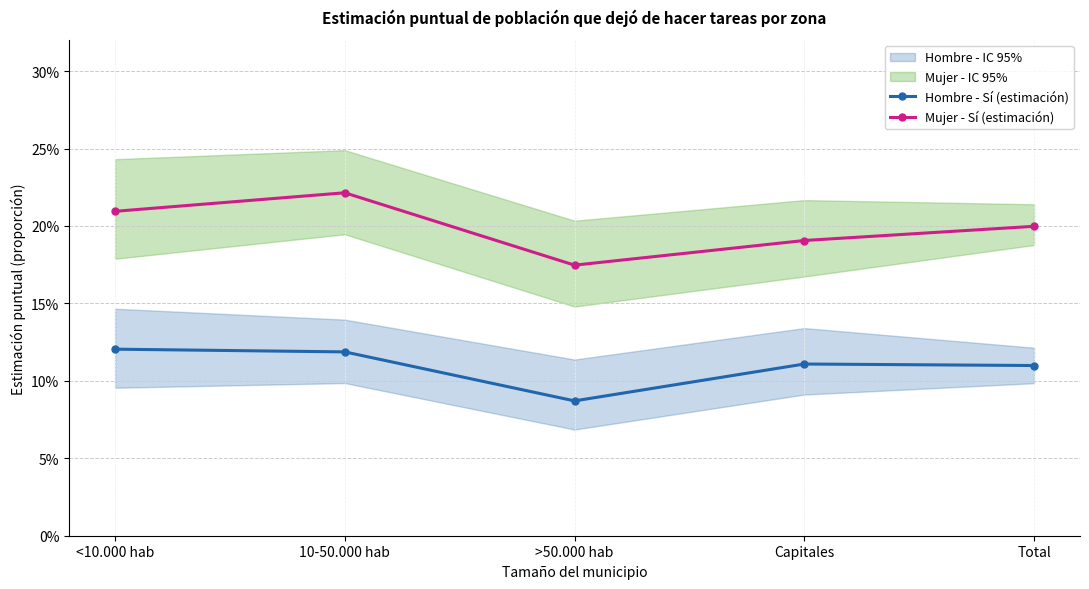

What position from the right is 10-50.000 hab?

4